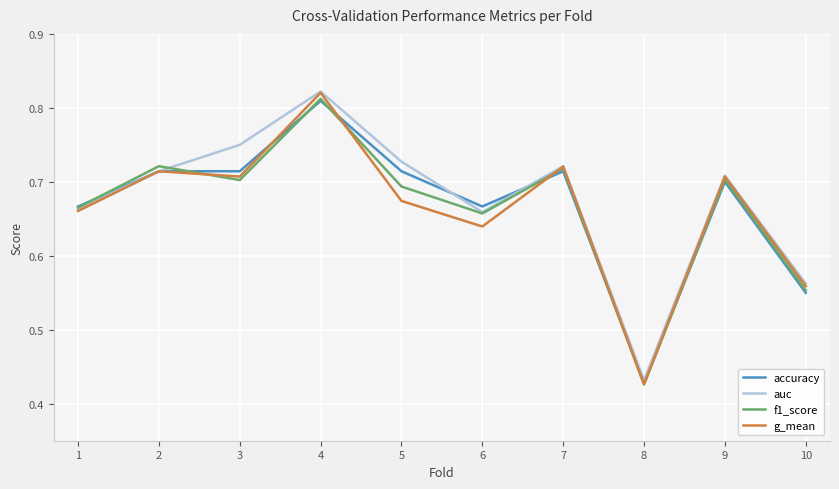

Which category has the highest value across all series?

4